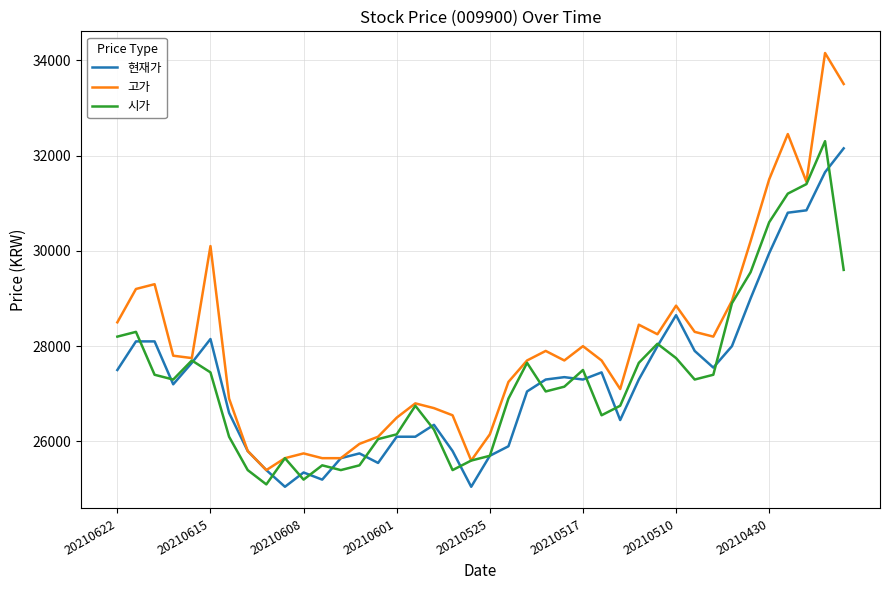

What is the smallest value displayed?

25050